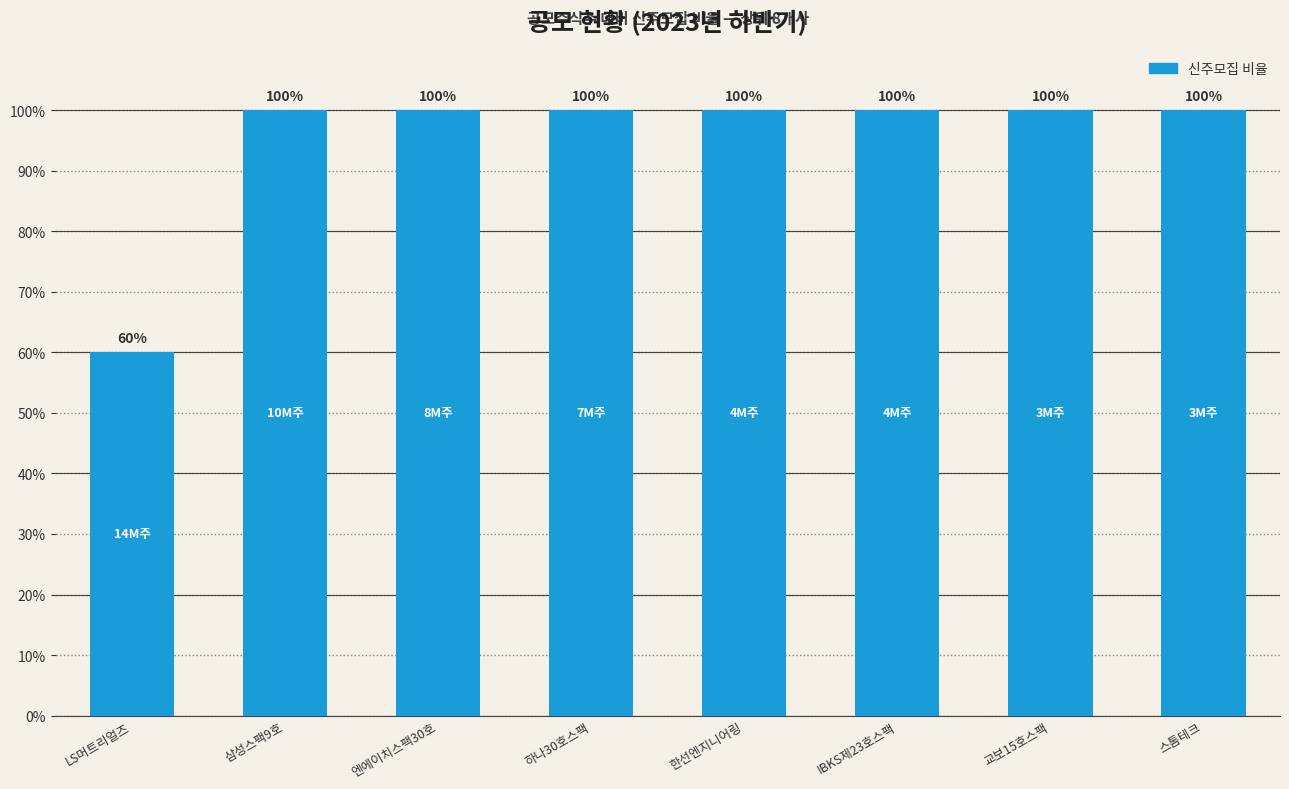

What is the value of the 3rd bar from the left?

100